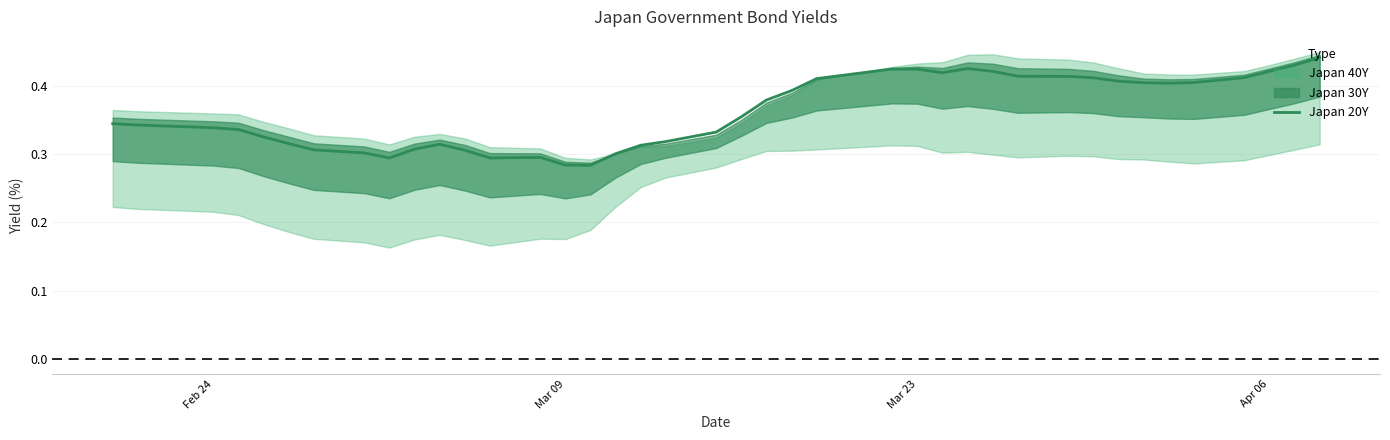

Is it true that the value at 7 is 0.1?

False